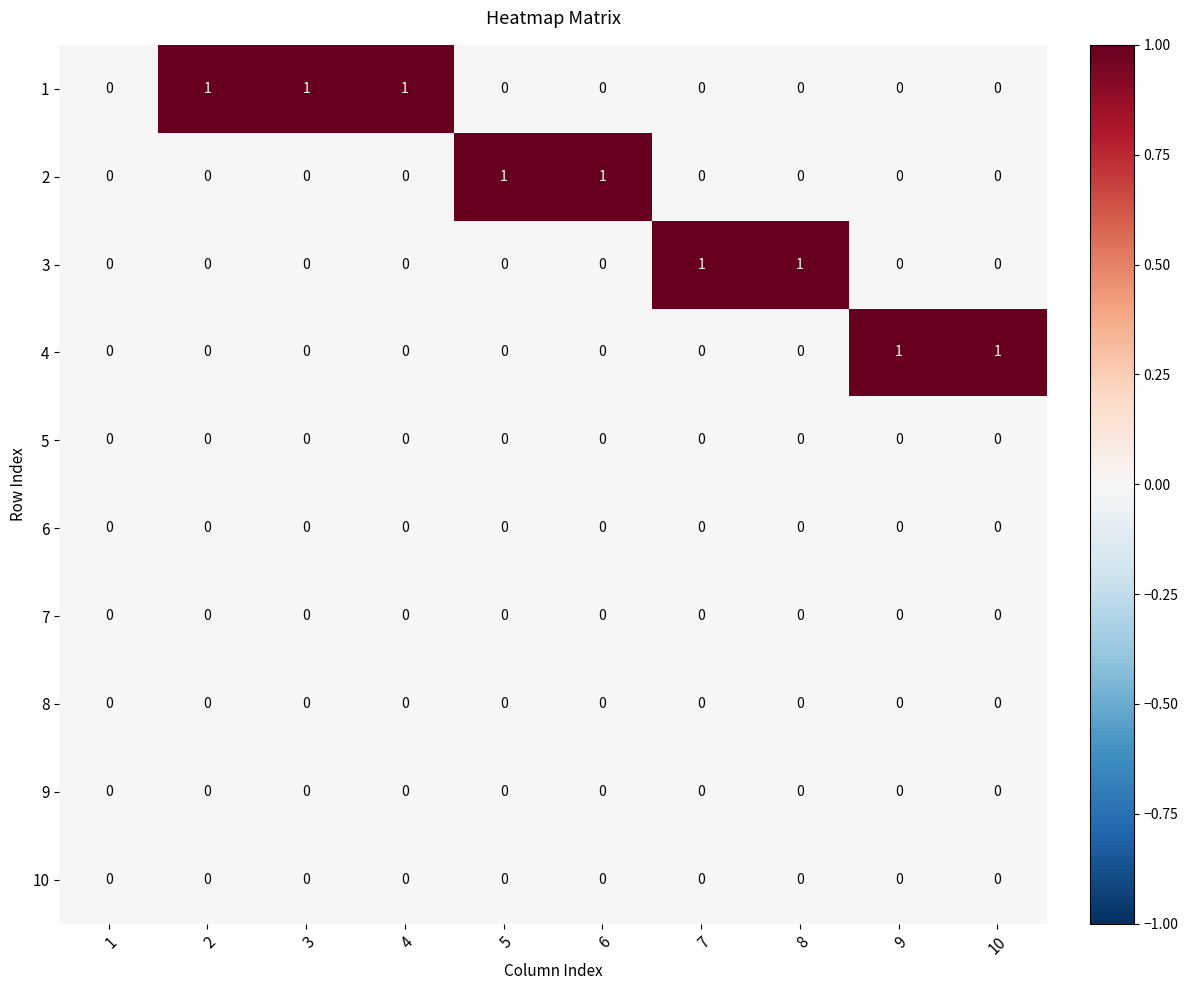

How many categories are shown in the chart?

10